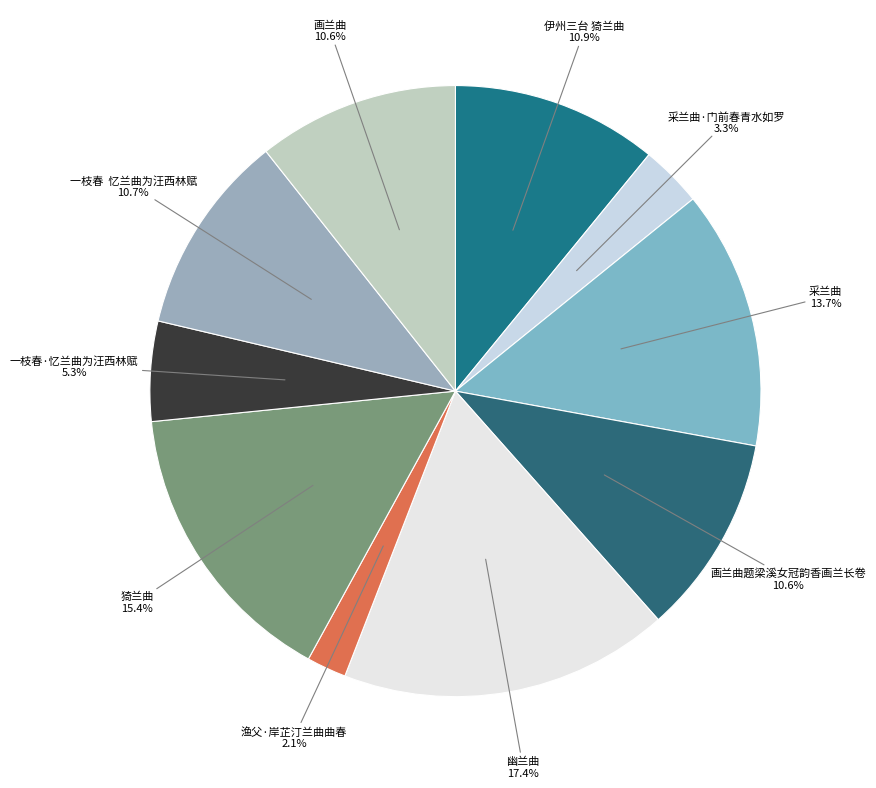

What is the largest slice in the pie chart?

幽兰曲